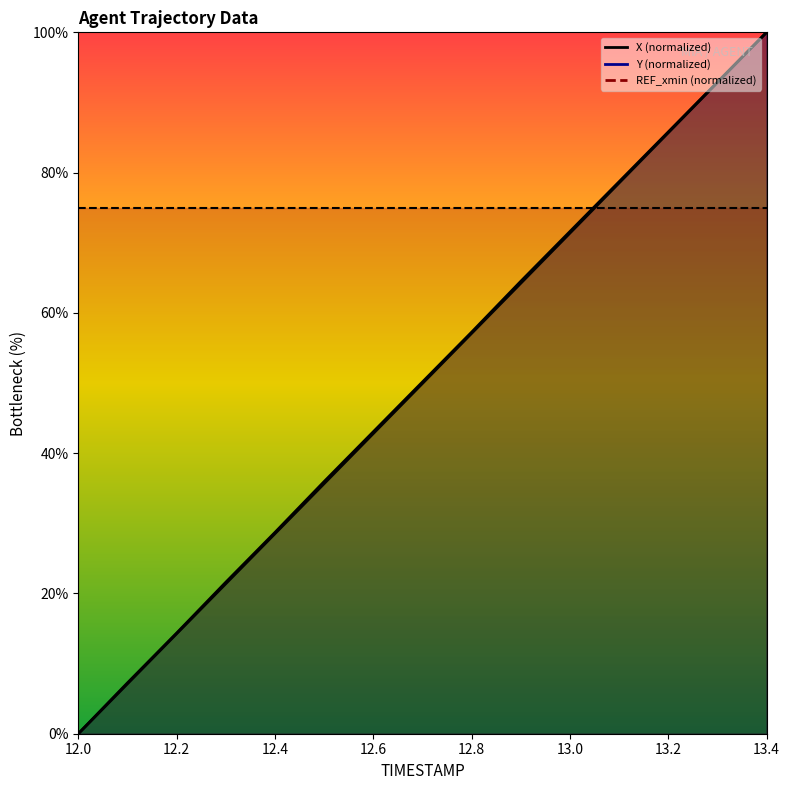

What is the value of the Y point at the 4th from the left?

21.6